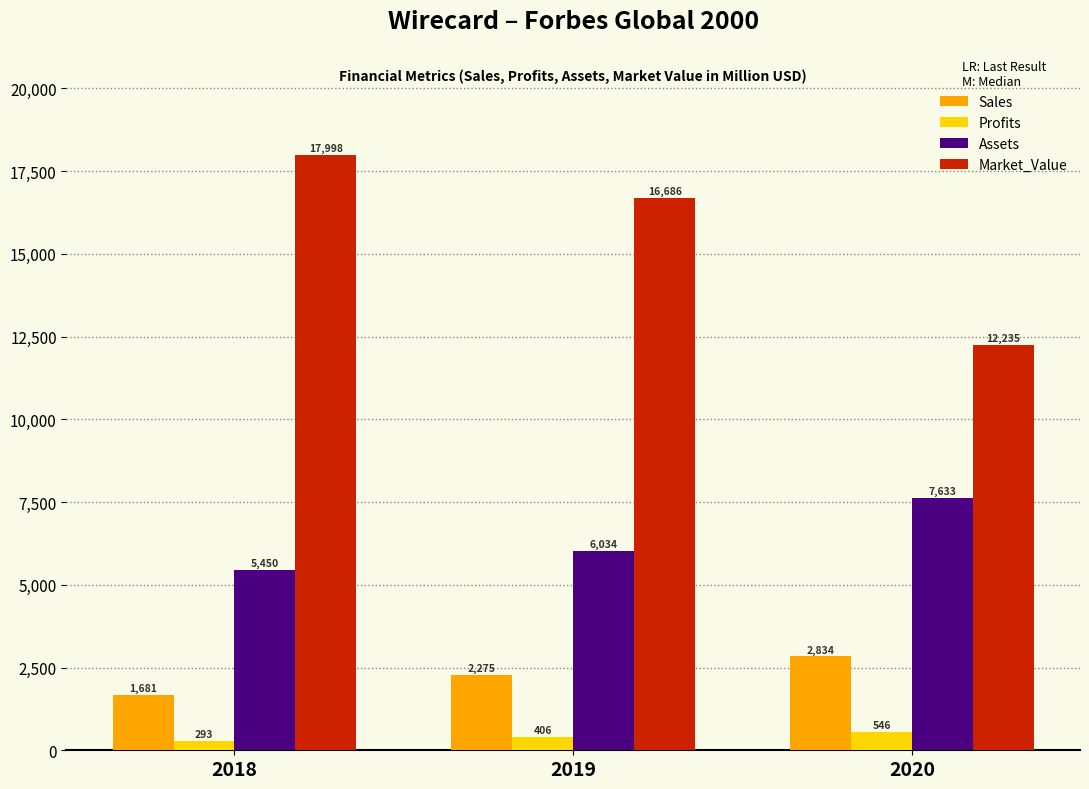

Which series has the largest range (max minus min)?

Market_Value